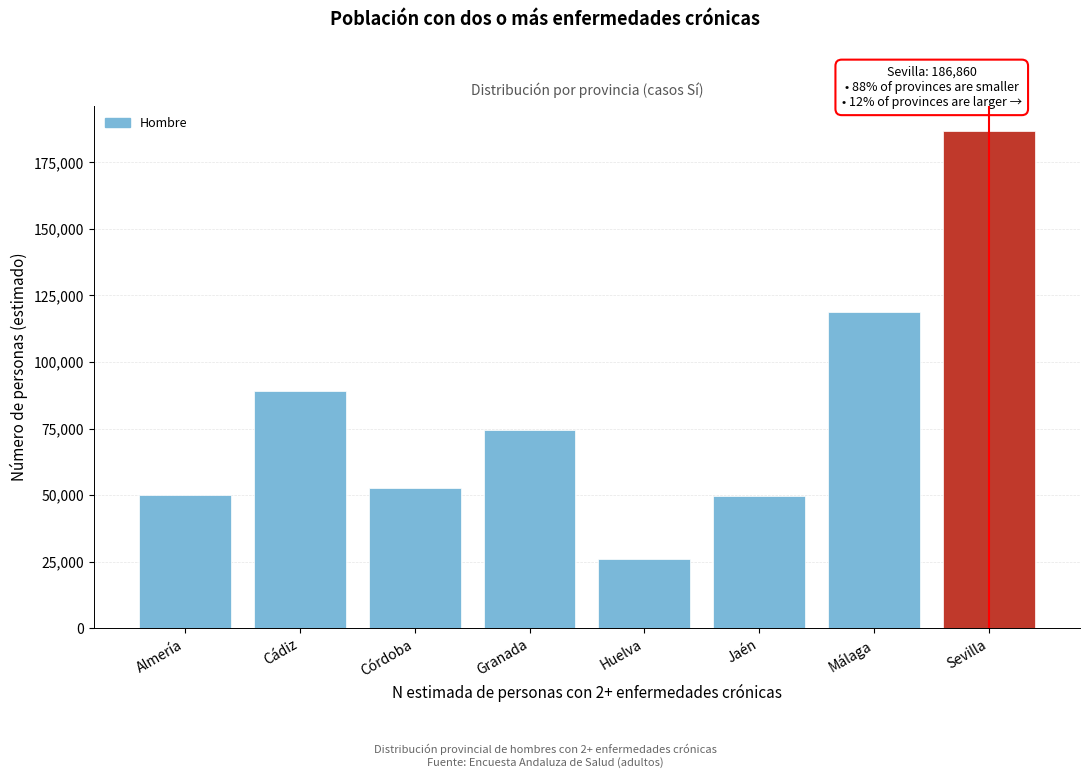

What is the value of the 7th bar from the left?

118933